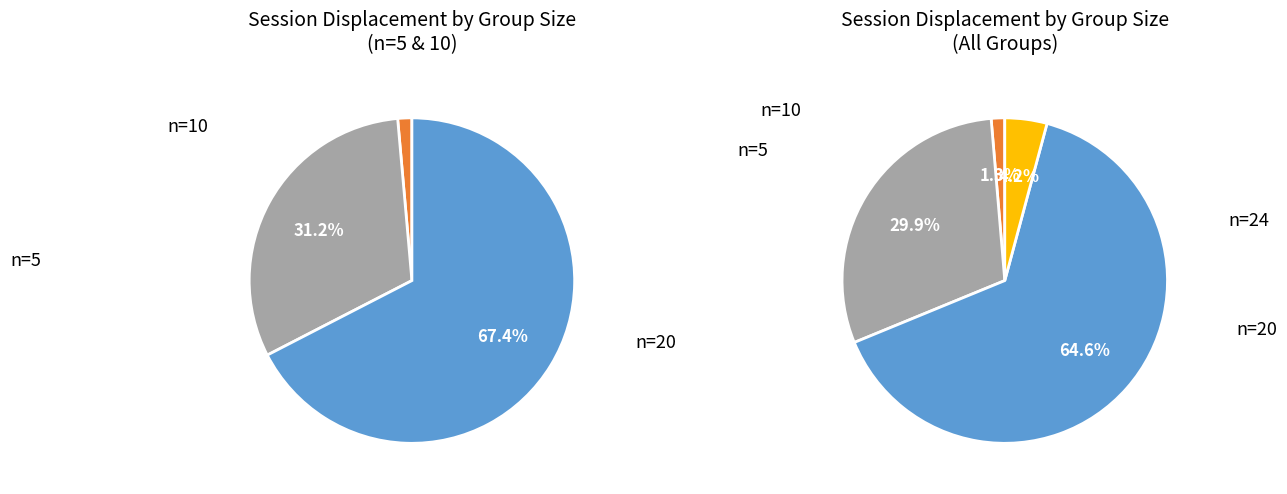

Does 5 represent more than half of the total?

No